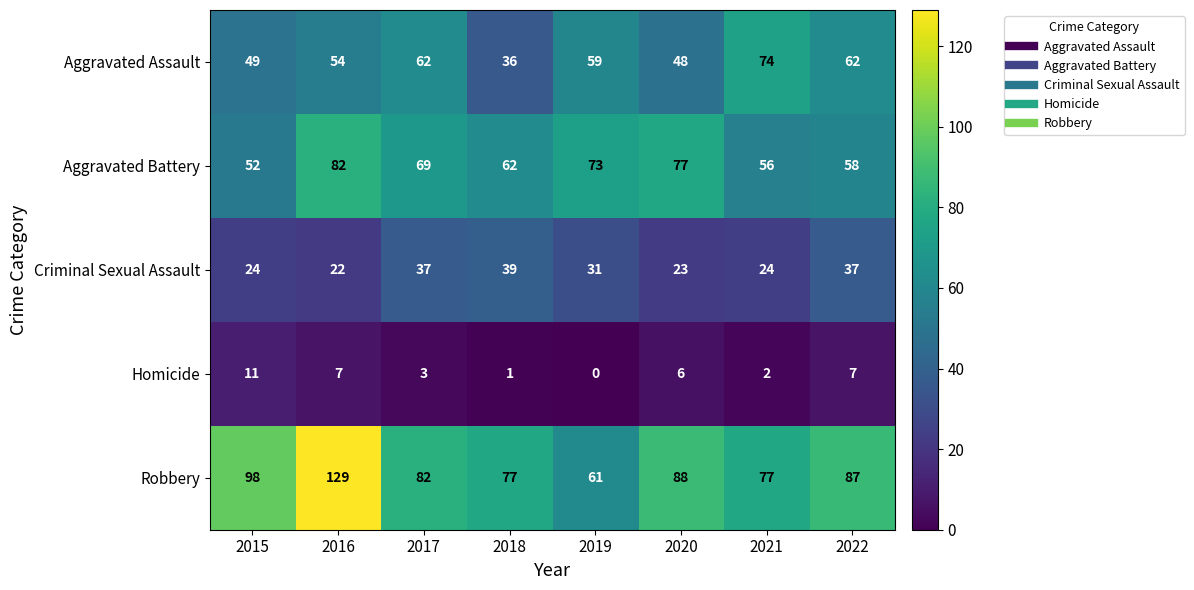

How many categories are shown in the chart?

8